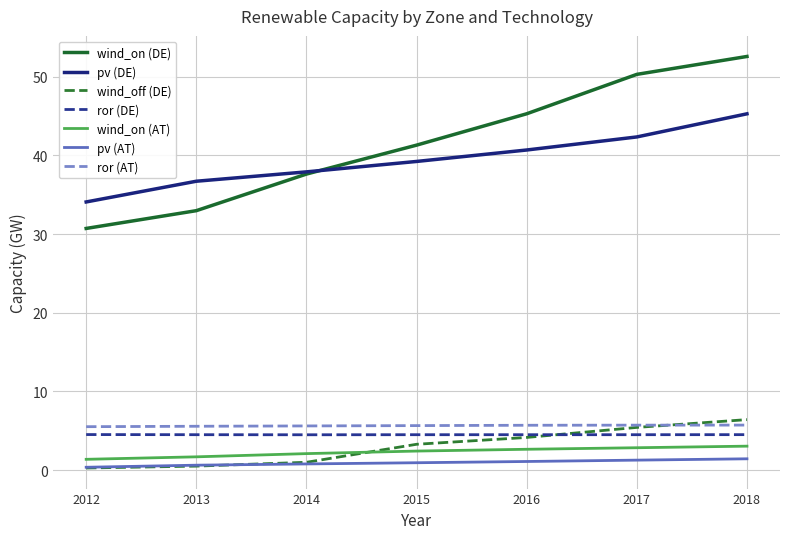

Is this an area chart (filled region under the line)?

No